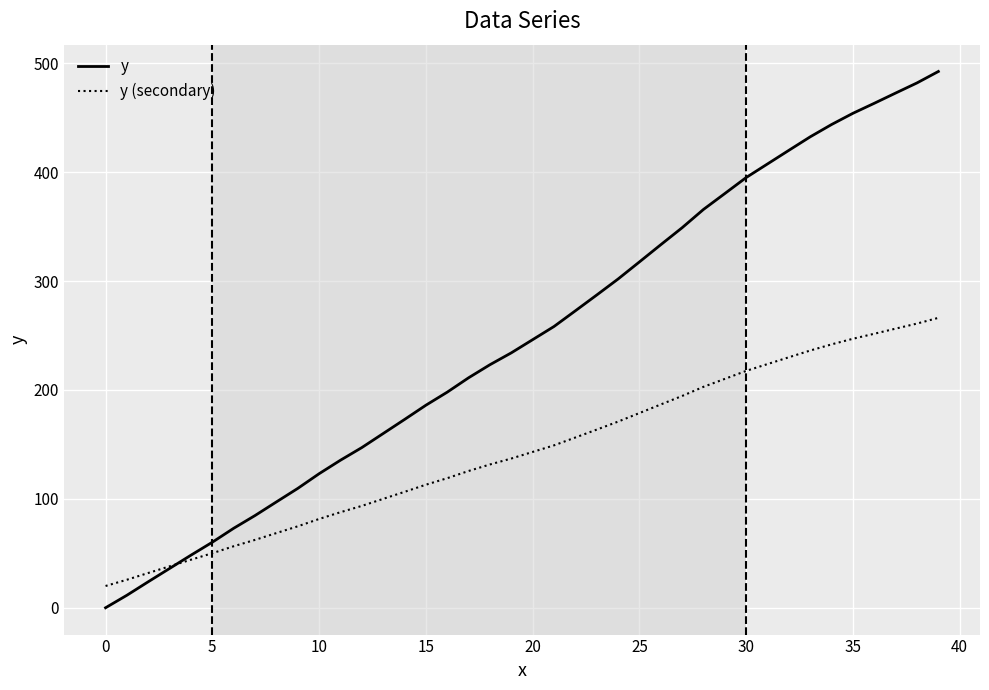

Rank the series by their maximum value, from lowest to highest.

y (secondary), y